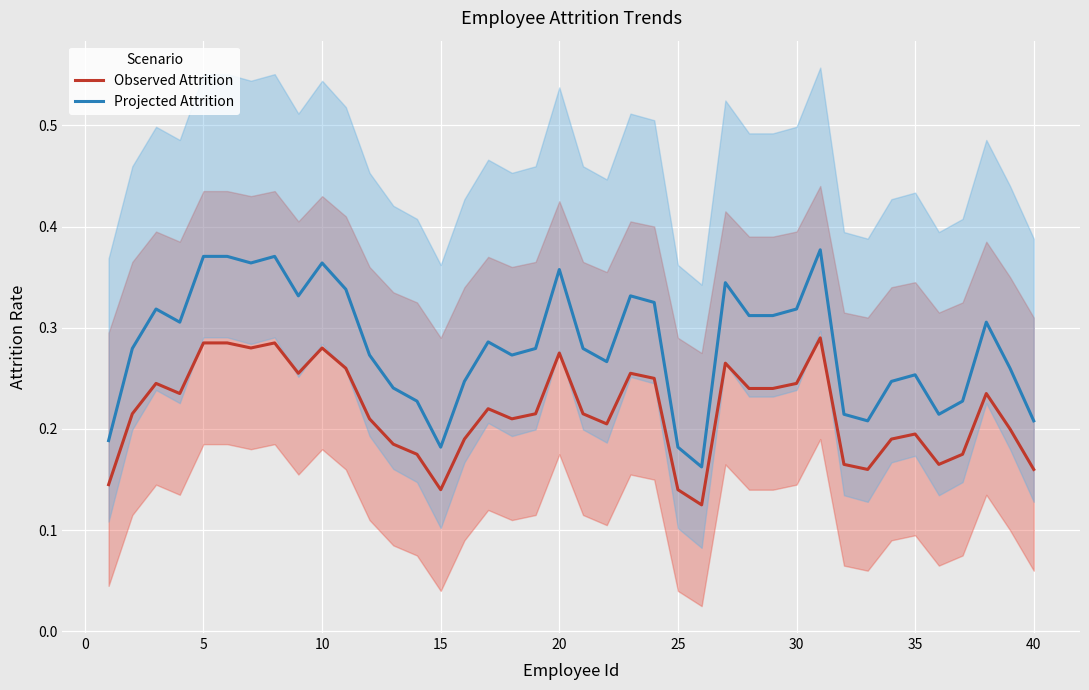

Reading left to right, what are all the values shown in this chart?

Observed Attrition: 0.1	0.2	0.2	0.2	0.3	0.3	0.3	0.3	0.3	0.3	0.3	0.2	0.2	0.2	0.1	0.2	0.2	0.2	0.2	0.3	0.2	0.2	0.3	0.2	0.1	0.1	0.3	0.2	0.2	0.2	0.3	0.2	0.2	0.2	0.2	0.2	0.2	0.2	0.2	0.2
Projected Attrition: 0.2	0.3	0.3	0.3	0.4	0.4	0.4	0.4	0.3	0.4	0.3	0.3	0.2	0.2	0.2	0.2	0.3	0.3	0.3	0.4	0.3	0.3	0.3	0.3	0.2	0.2	0.3	0.3	0.3	0.3	0.4	0.2	0.2	0.2	0.3	0.2	0.2	0.3	0.3	0.2